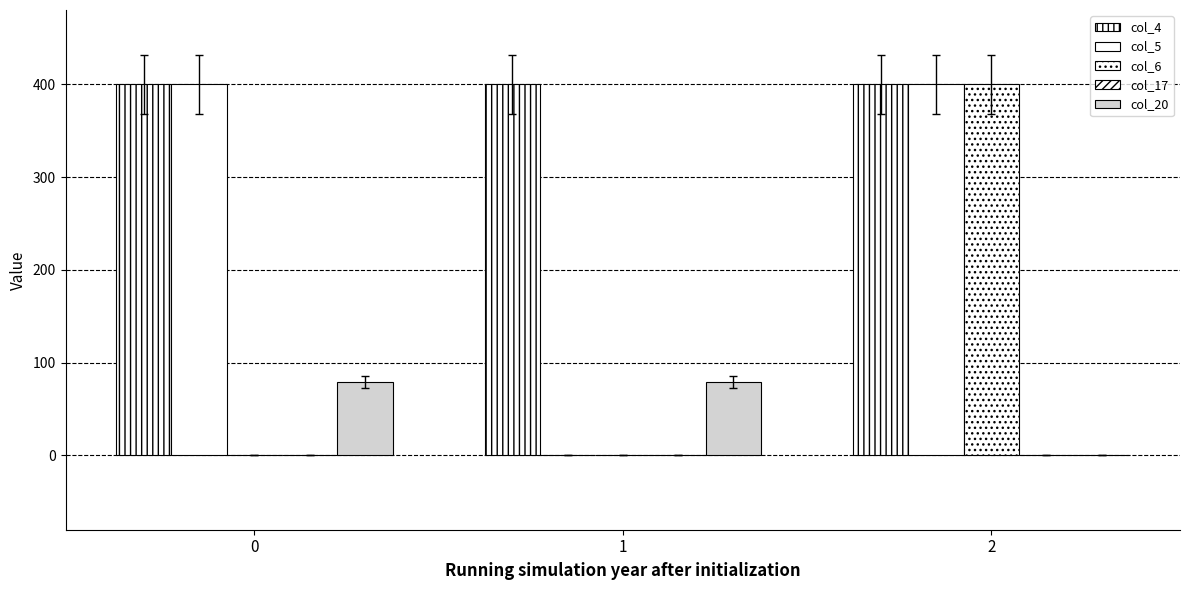

Count the number of data series in this chart.

4